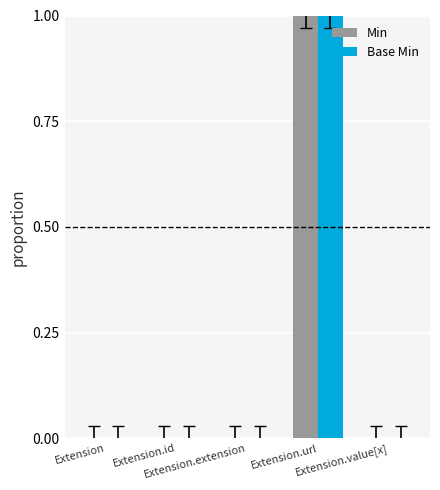

Is it true that Base Min equals 0 at Extension.value[x]?

True